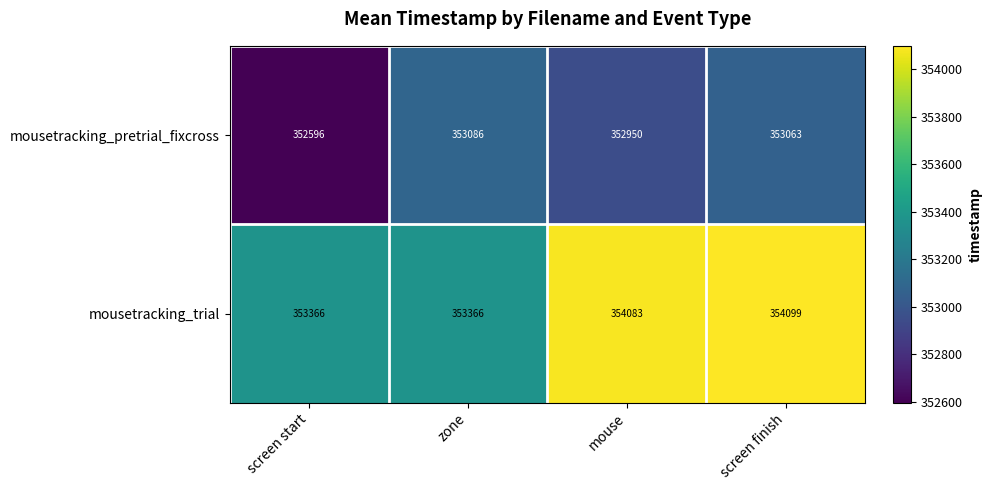

At which category does the chart reach its minimum across all series?

screen start